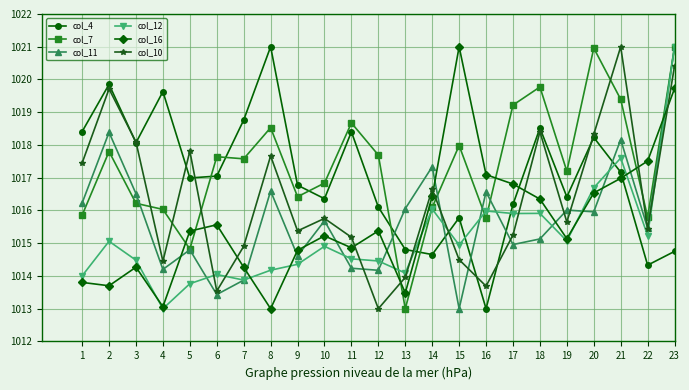

How many values in the col_11 series are below 1015?

9